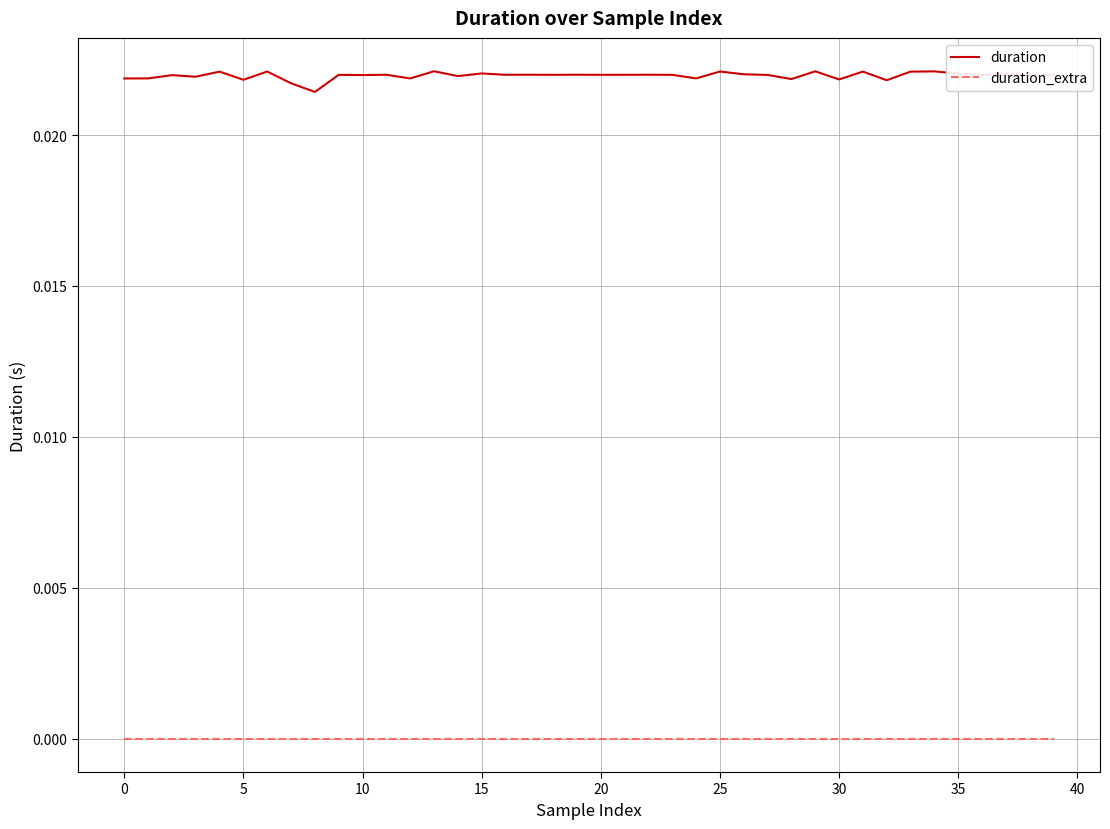

List the series in order of their peak value, highest first.

duration, duration_extra